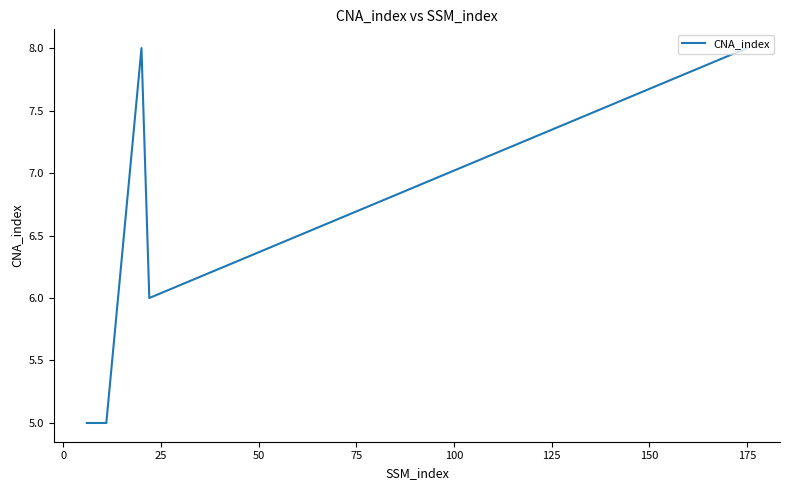

How many lines are shown in the chart?

1